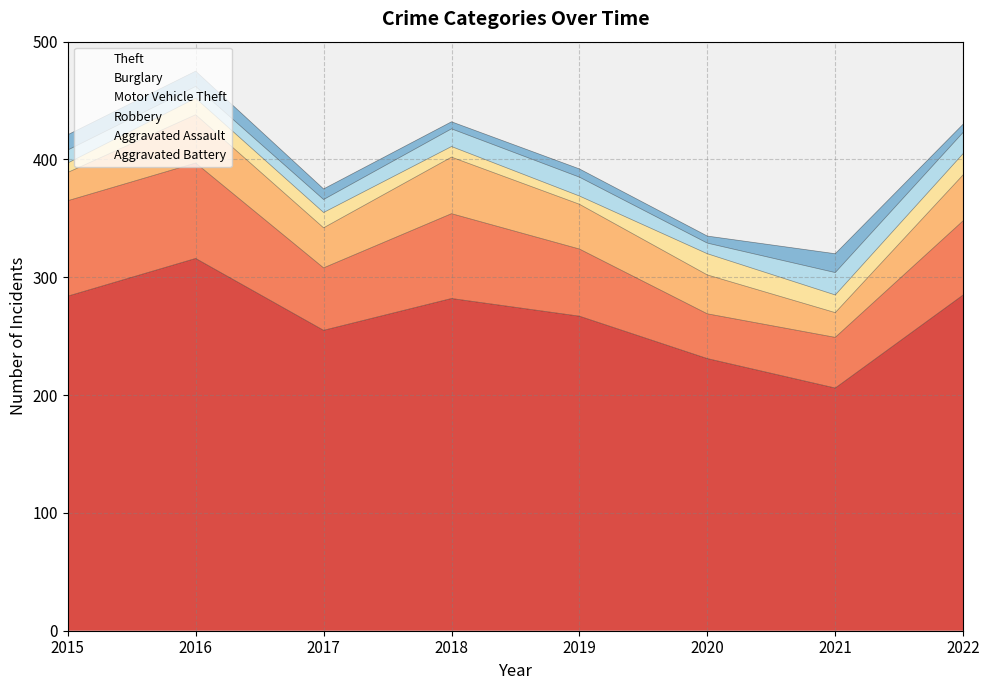

Which series has the largest total across all categories?

Theft